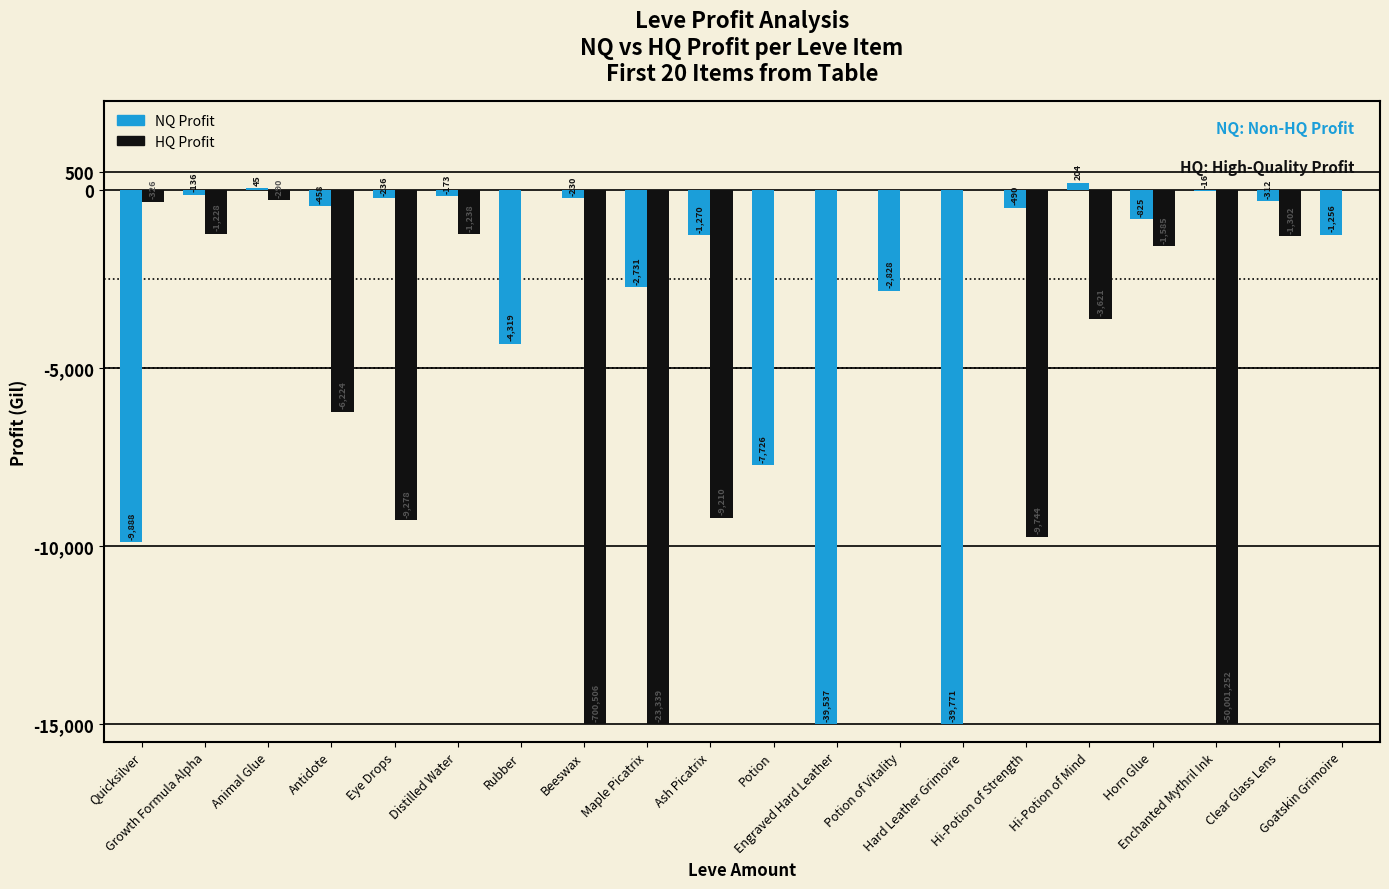

What is the greatest value displayed?

204.2